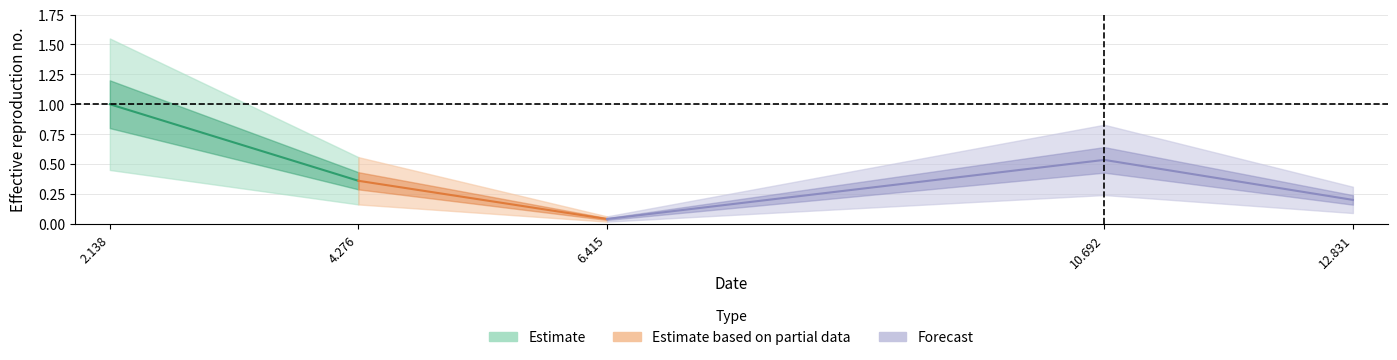

What value does the data have at 4.276?

0.4